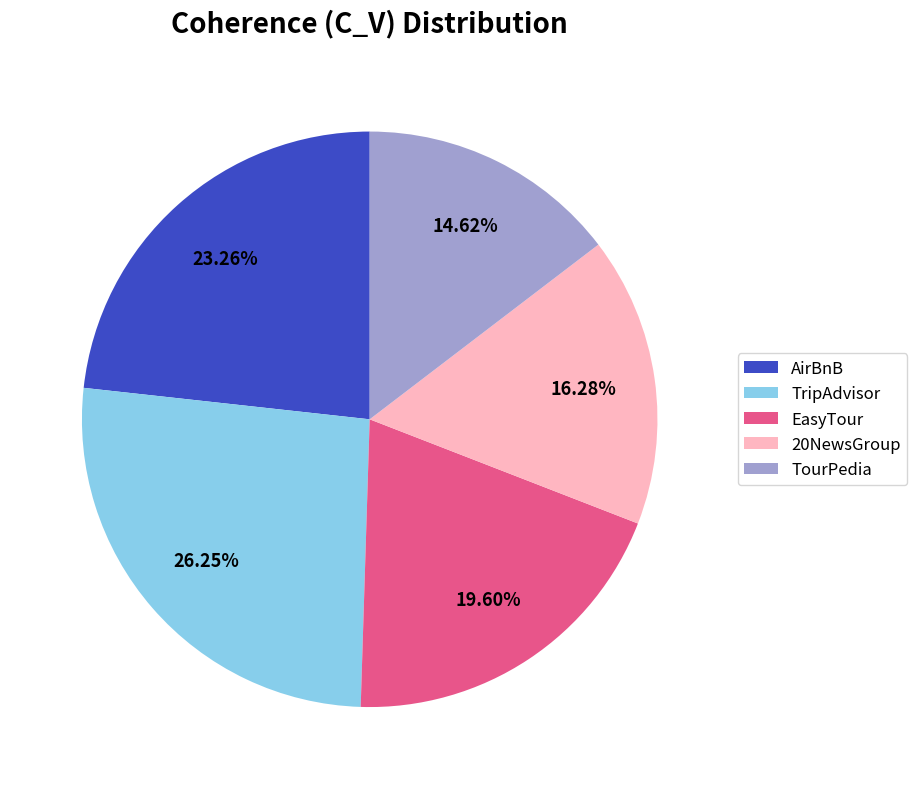

Which category has the smallest portion of the pie?

TourPedia